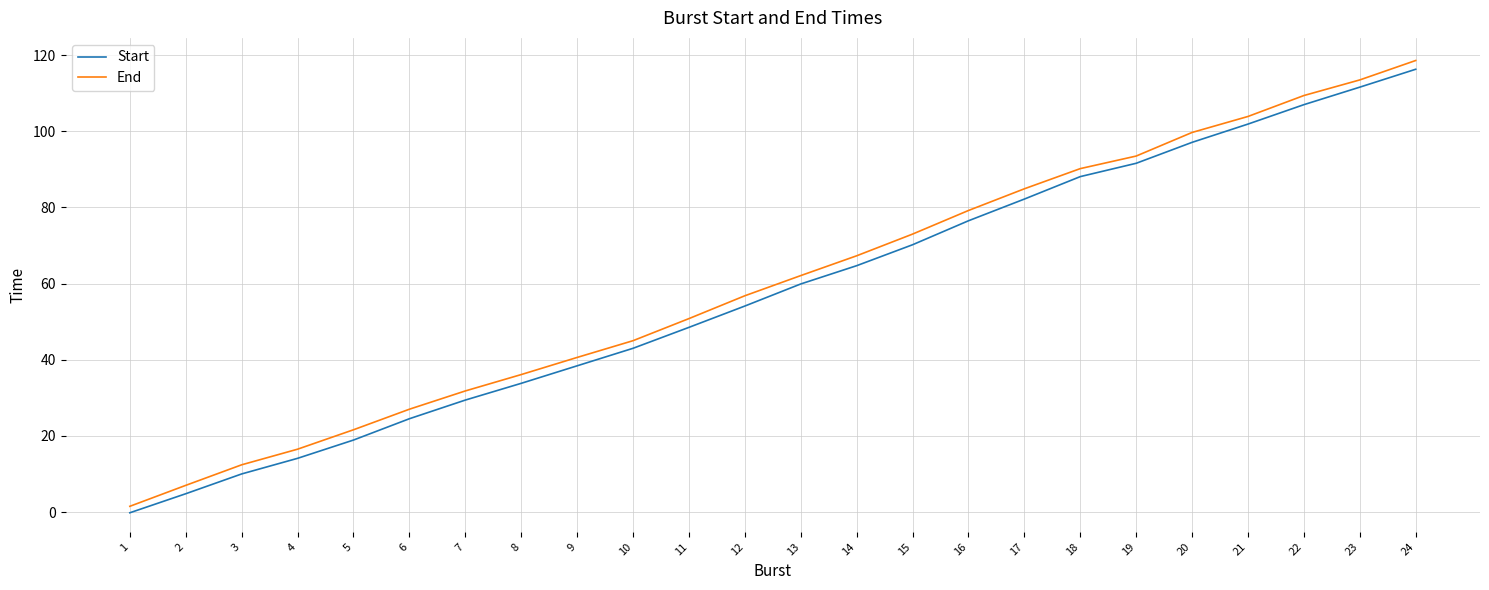

Reading left to right, list all the values displayed in this chart.

Start: 1=-0.2	2=4.8	3=10.0	4=14.1	5=18.9	6=24.5	7=29.4	8=33.8	9=38.4	10=43.0	11=48.5	12=54.1	13=59.9	14=64.7	15=70.2	16=76.5	17=82.2	18=88.1	19=91.6	20=97.1	21=101.9	22=107.0	23=111.6	24=116.3
End: 1=1.5	2=7.0	3=12.4	4=16.5	5=21.6	6=27.0	7=31.8	8=36.1	9=40.6	10=45.0	11=50.8	12=56.8	13=62.1	14=67.3	15=73.0	16=79.2	17=84.9	18=90.2	19=93.5	20=99.7	21=103.9	22=109.4	23=113.5	24=118.6